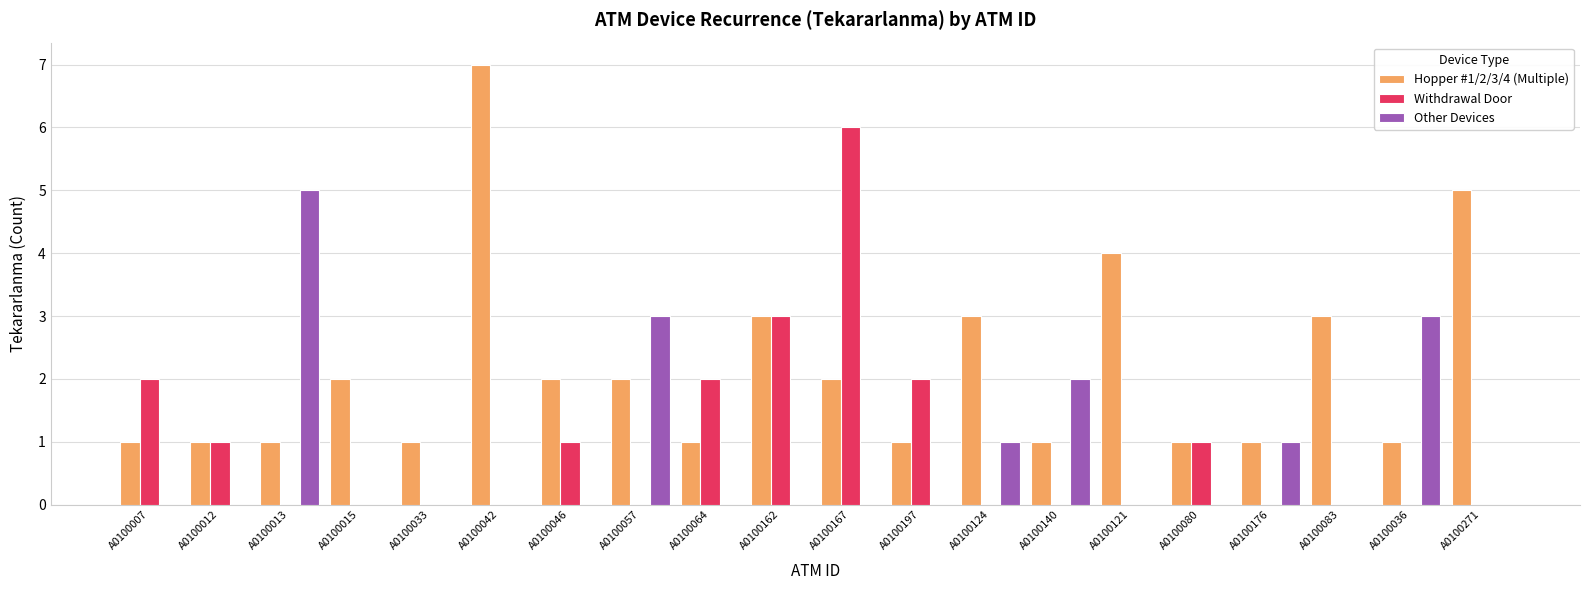

What is the sum of all Withdrawal Door values?

18